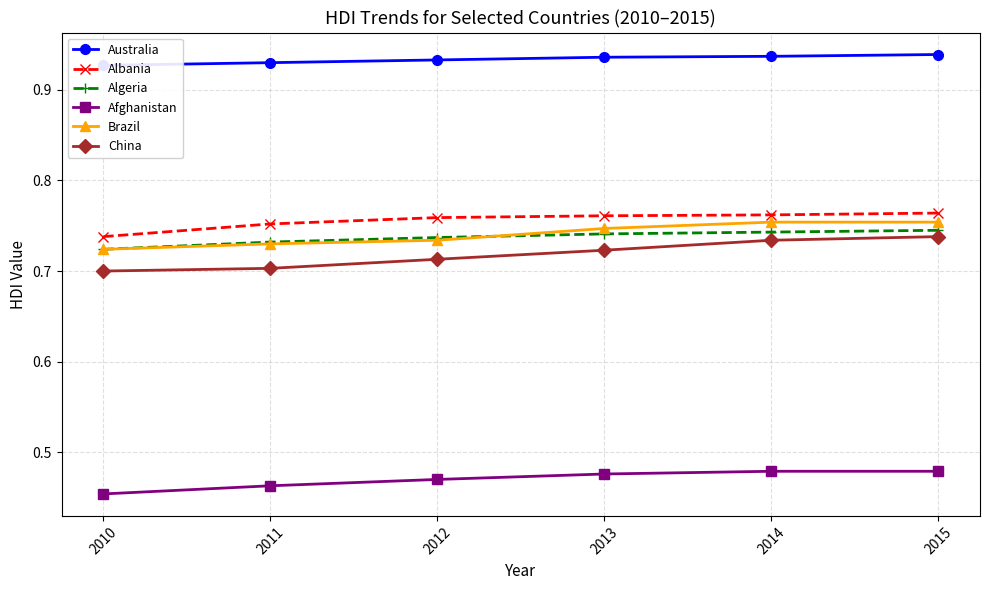

What is the average value of the Brazil series?

0.7